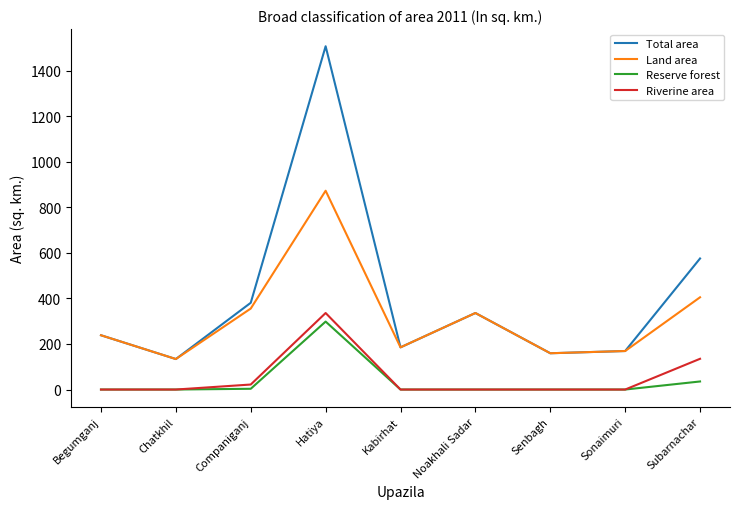

True or false: Land area and Riverine area cross at least once.

False